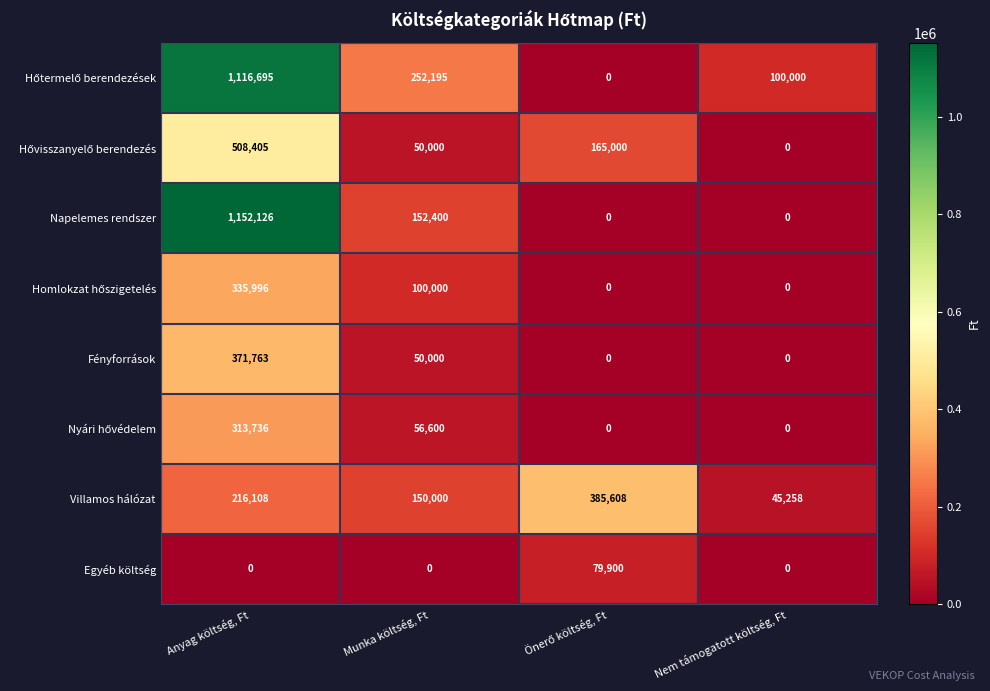

What is the difference between the second highest and minimum values in the Napelemes rendszer series?

152400